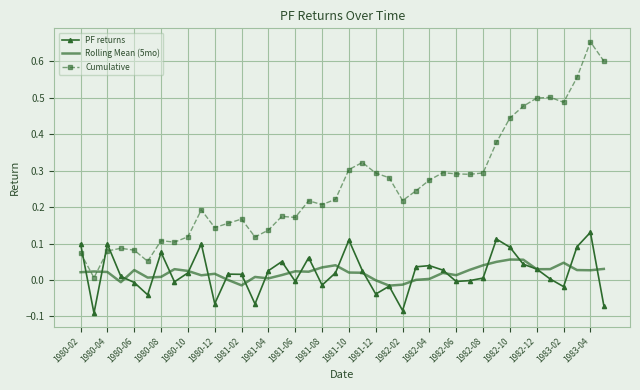

Which series has the largest total across all categories?

Cumulative